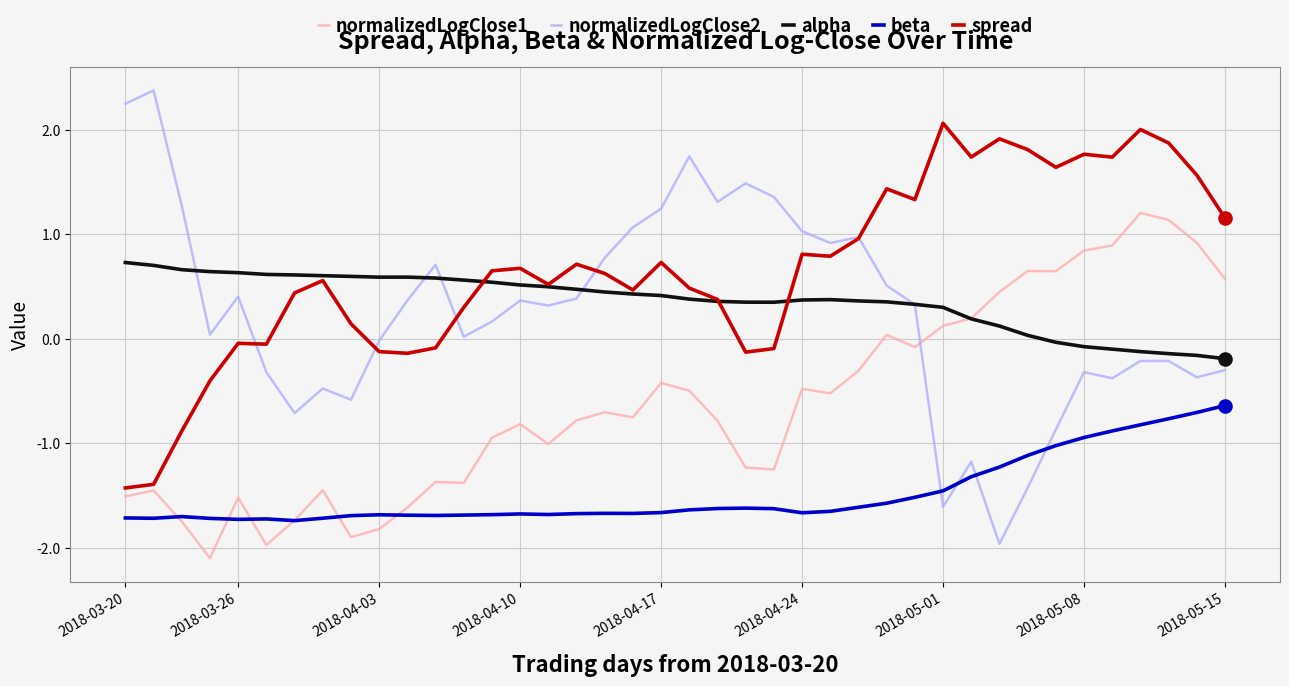

Rank the series by their maximum value, from lowest to highest.

beta, alpha, normalizedLogClose1, spread, normalizedLogClose2